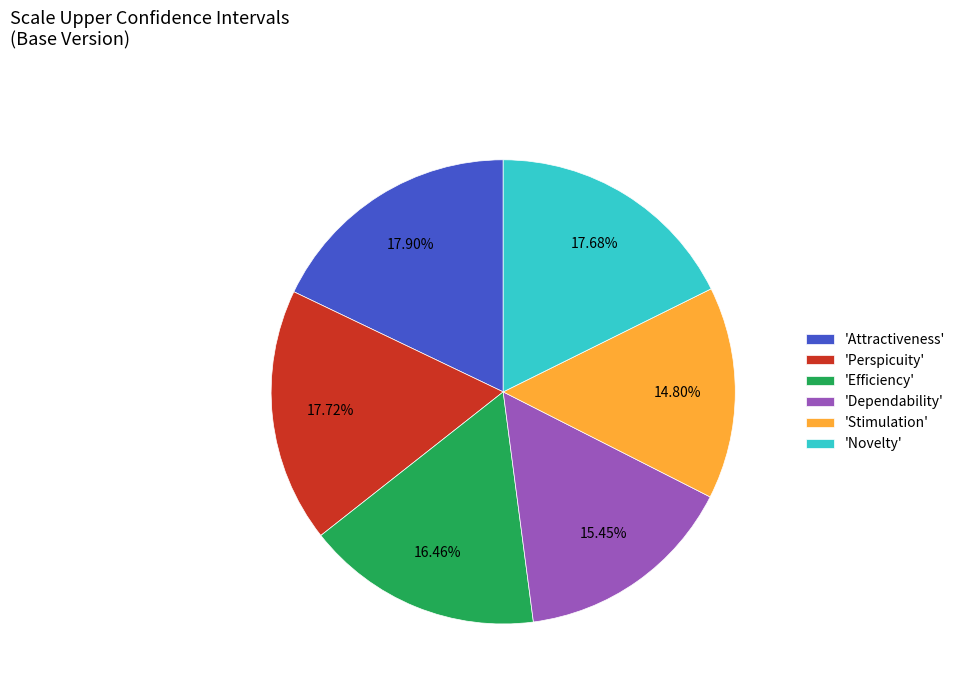

How many slices are in this pie chart?

6